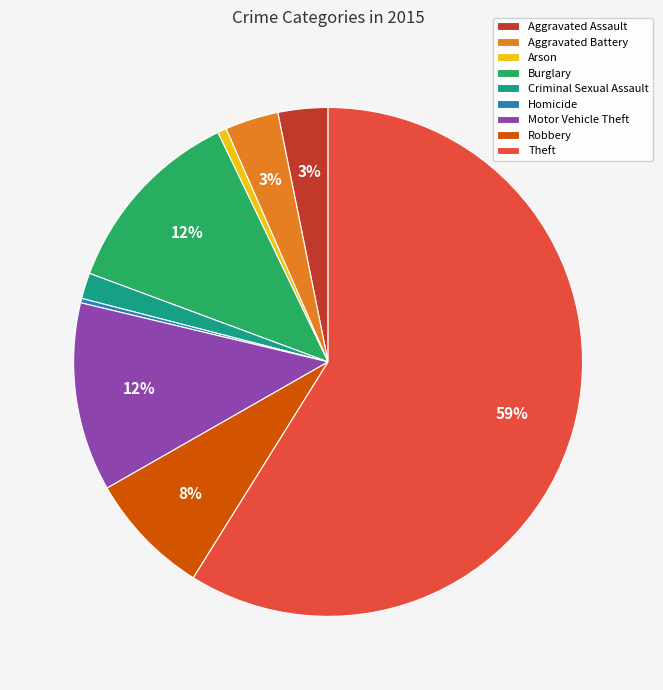

Is it true that Robbery is 2% of the pie?

False